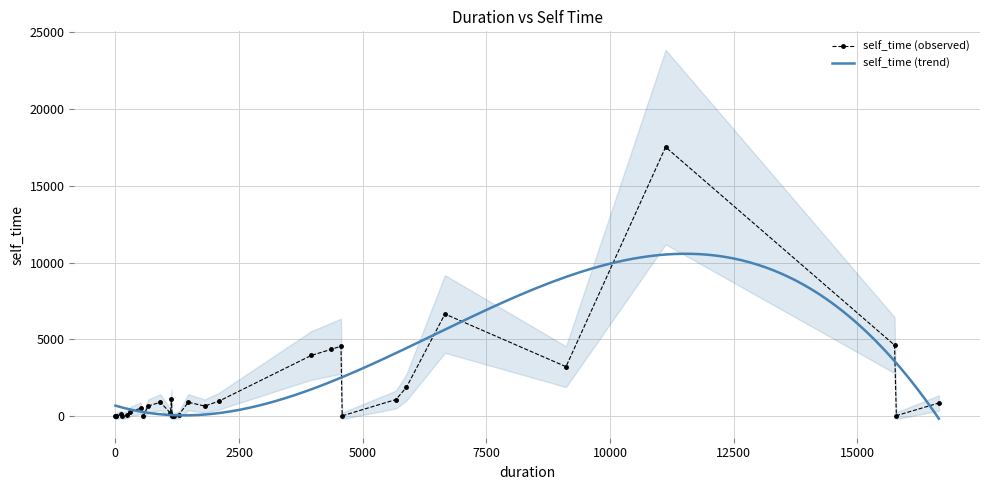

At which category does the data reach its first local valley?

2